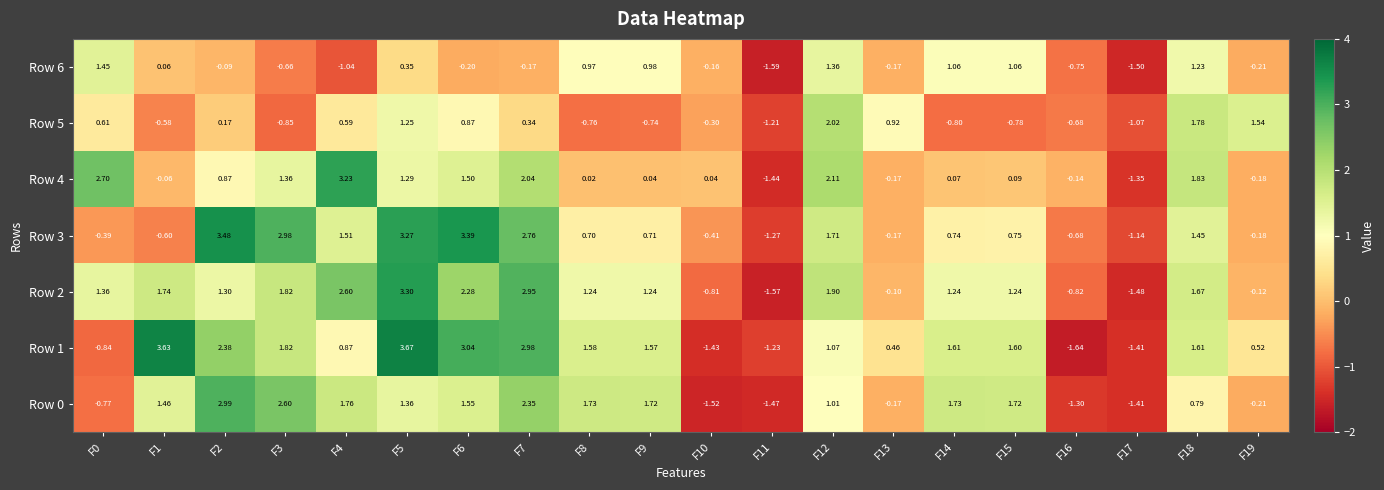

Which series changed the most between F11 and F12?

Row 4